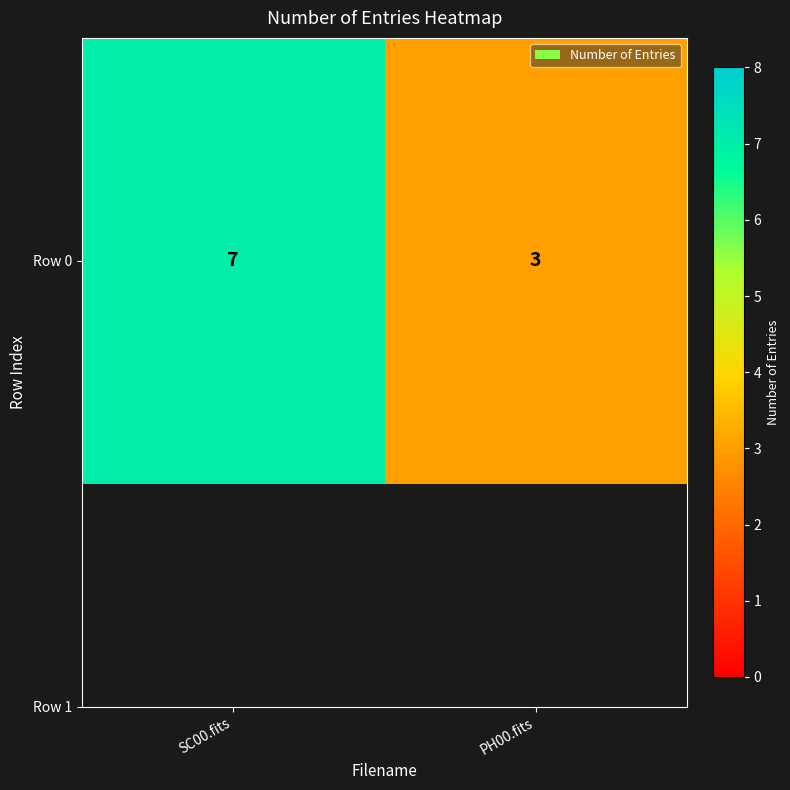

At which category does the chart reach its minimum across all series?

PH00.fits